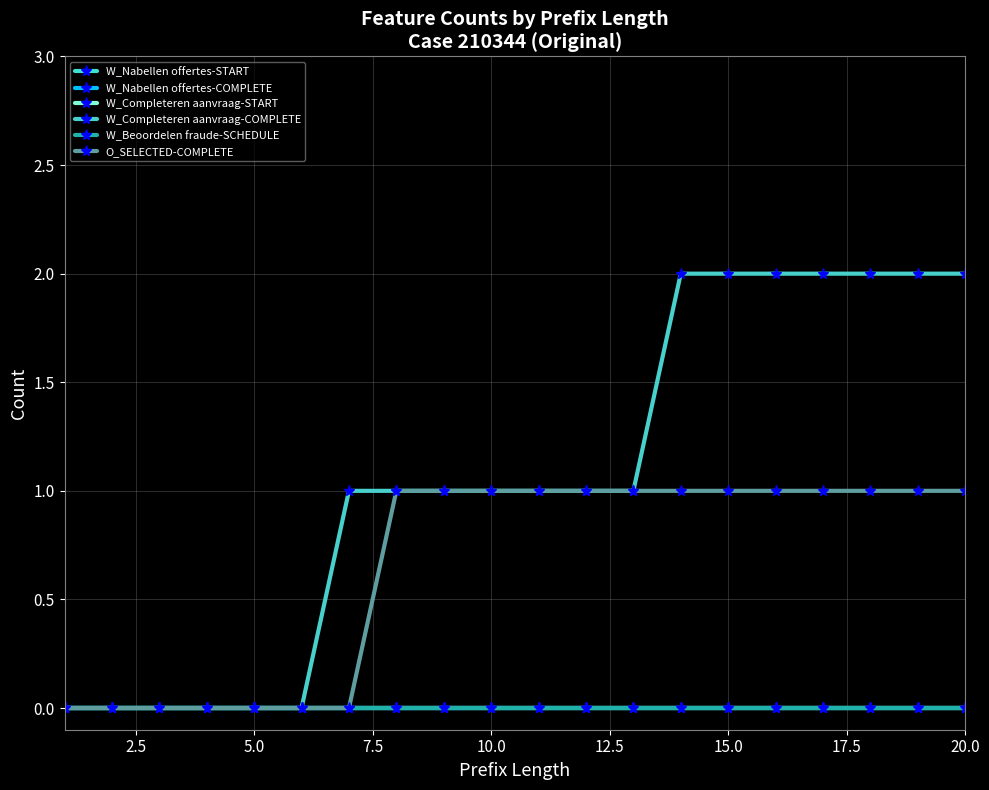

True or false: W_Beoordelen fraude-SCHEDULE and W_Nabellen offertes-START cross at least once.

False